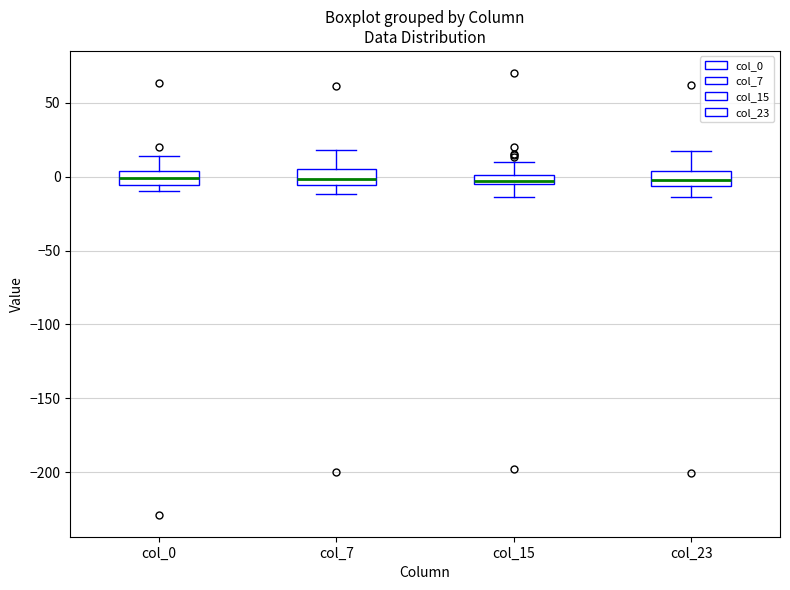

Where is the lower edge of the box for col_0 on the y-axis? The values are not printed on the chart, so give them approximately, as read against the axis.

-5